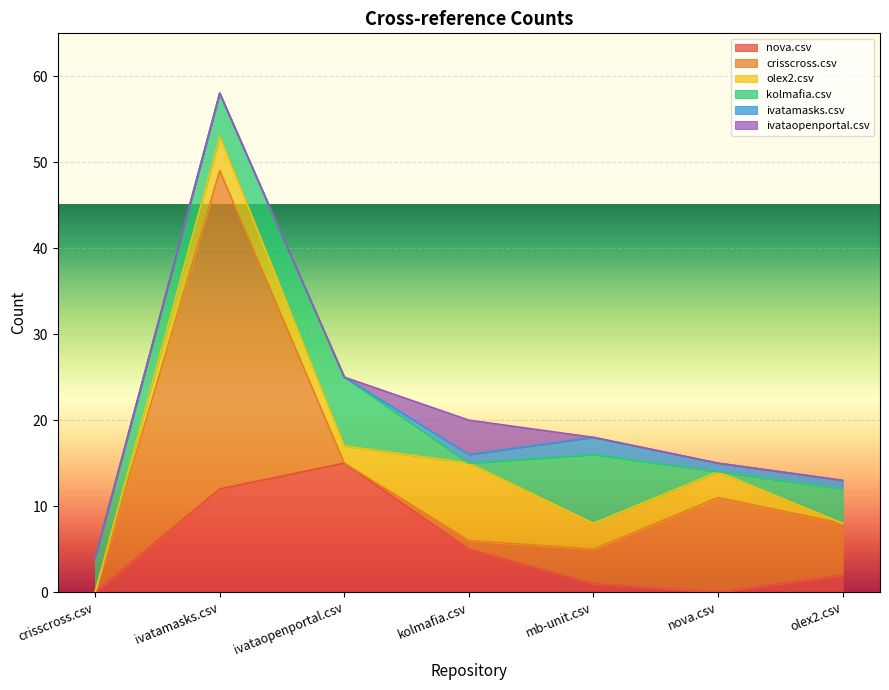

Where is the first local maximum for nova.csv?

ivataopenportal.csv